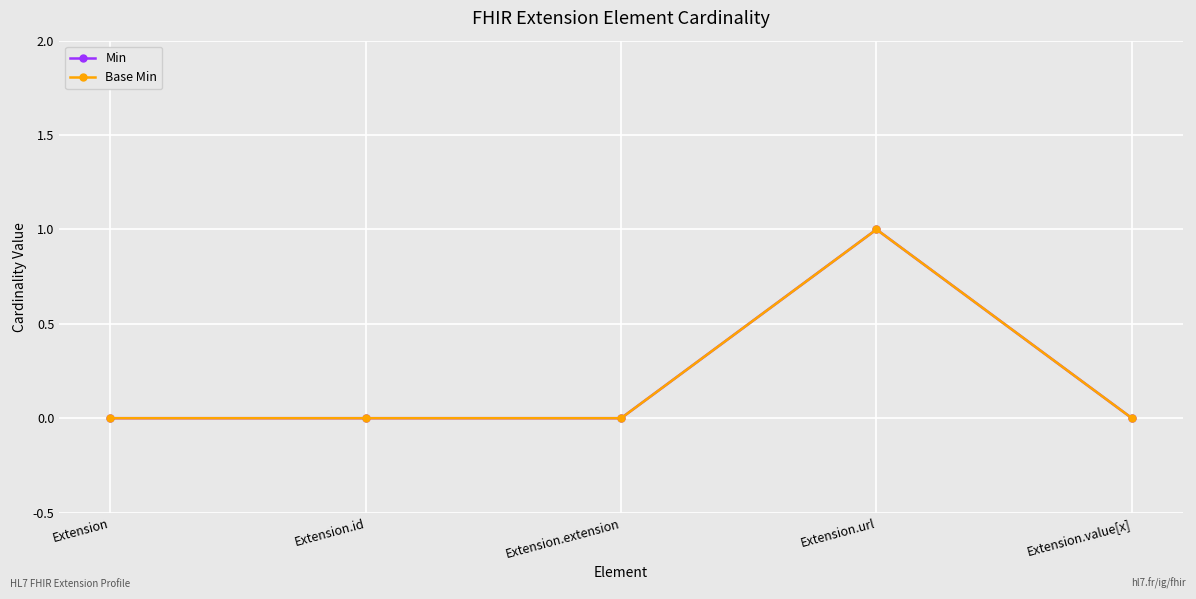

Does the chart have visible grid lines?

Yes